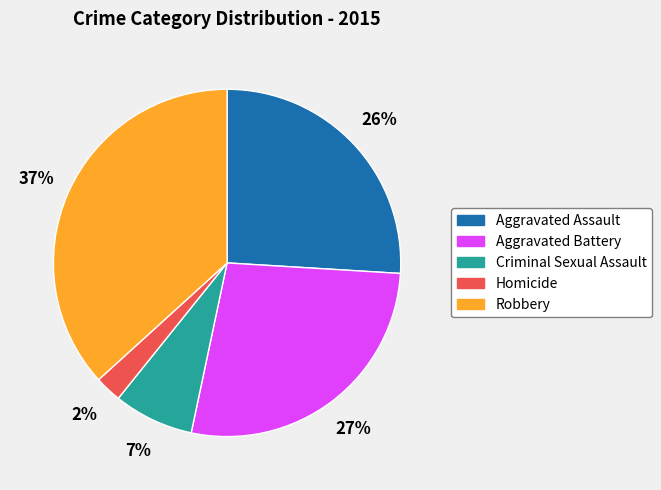

To the nearest percent, what is the average slice percentage?

20%